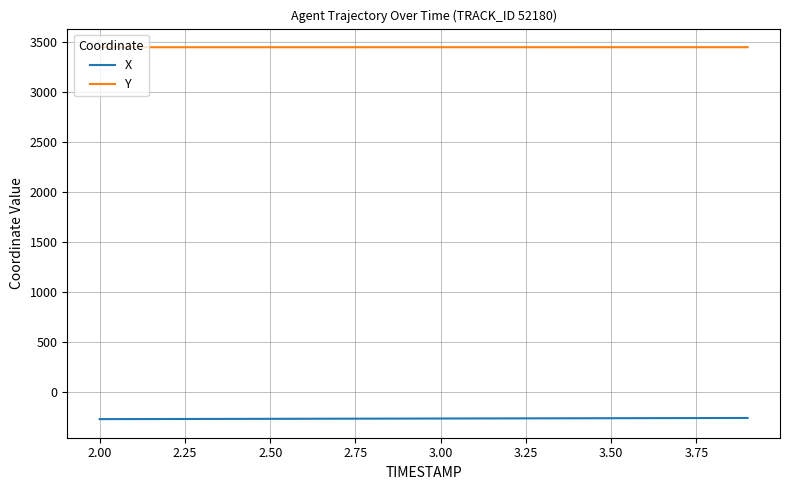

What is the difference between the maximum and minimum values in the X series?

11.6